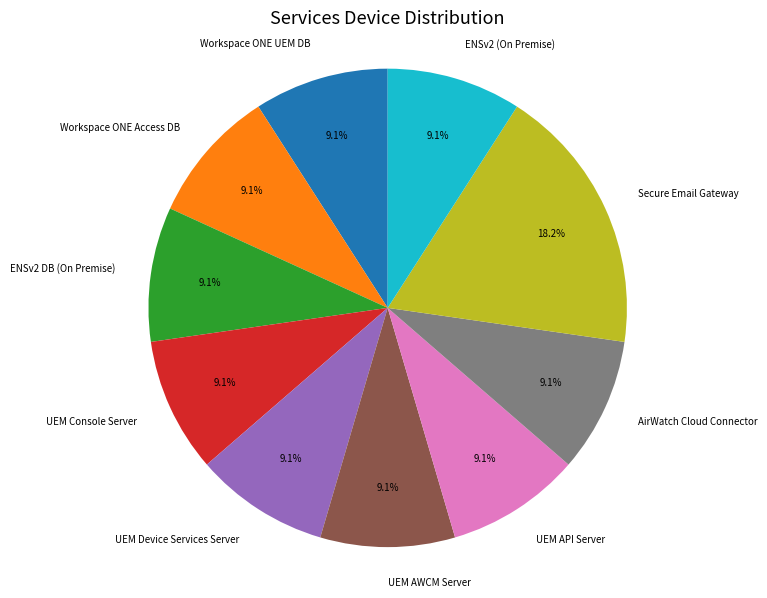

Does any single category account for the majority?

No